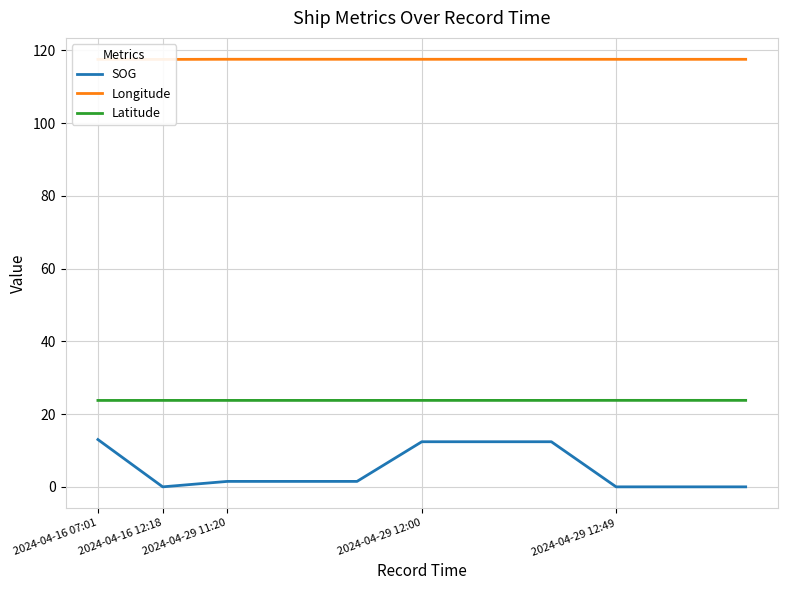

How many values in SOG are above zero?

7